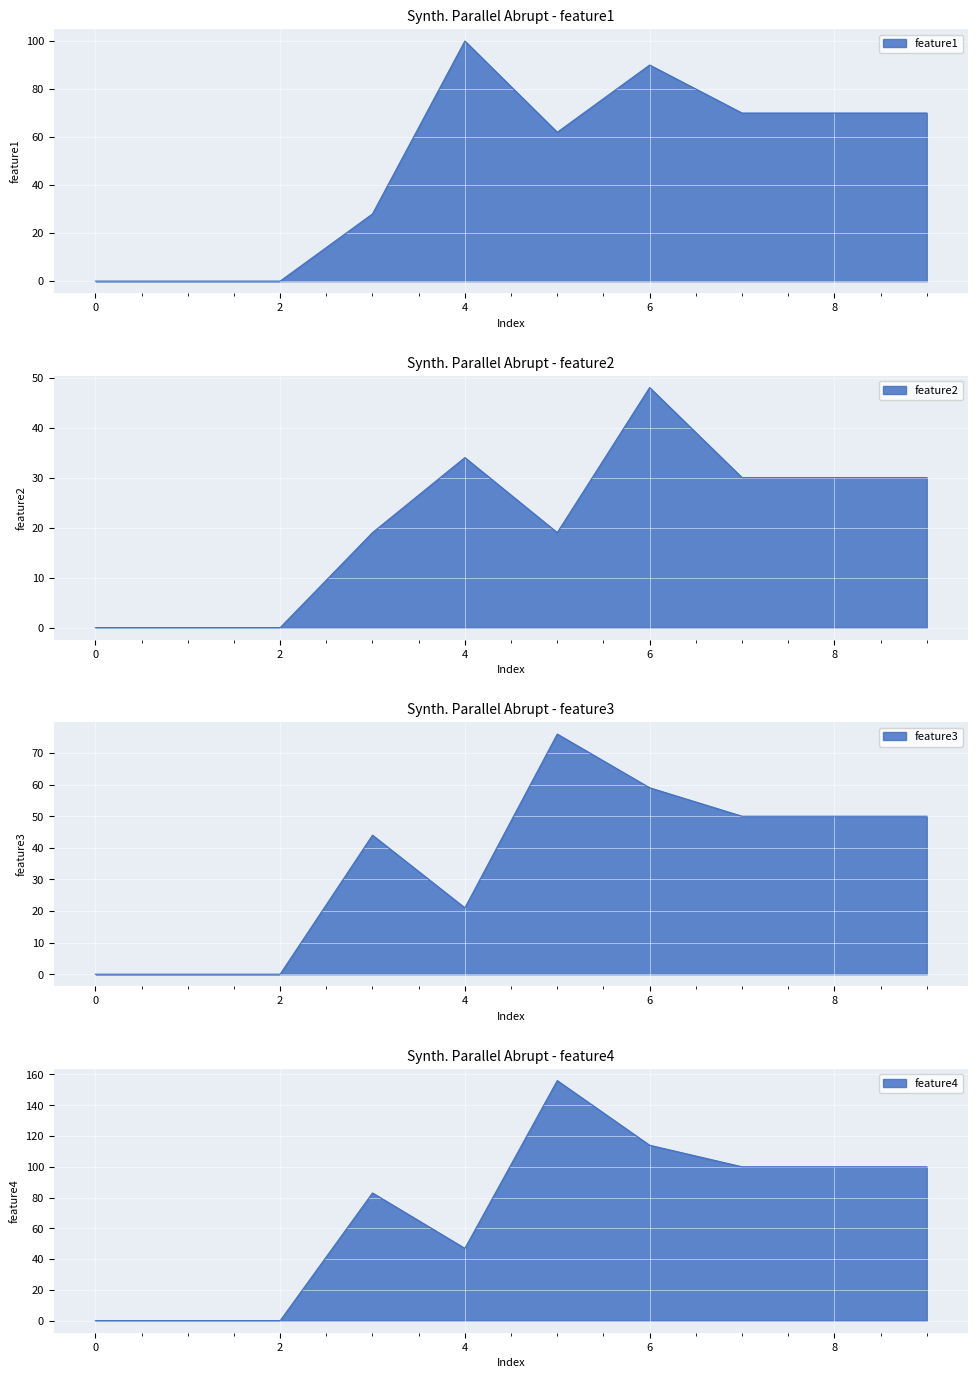

Where is the first local maximum for 4?

3